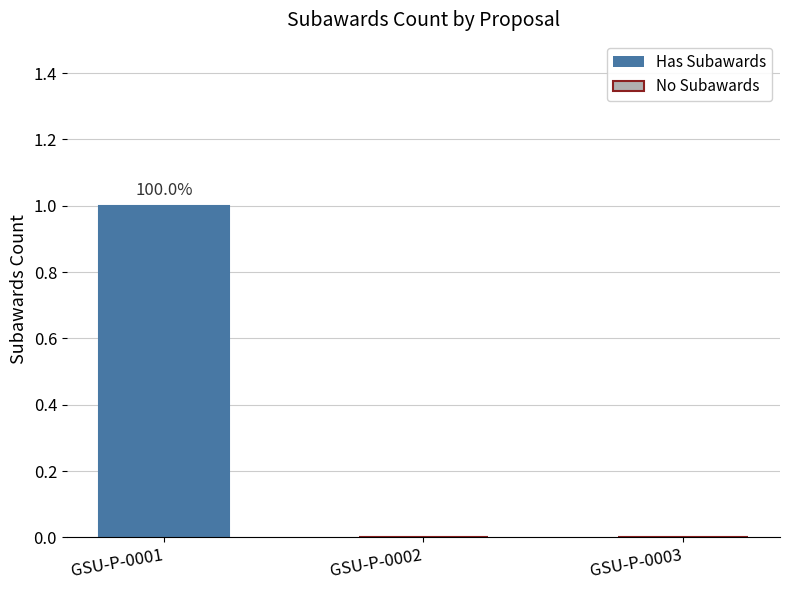

The value at GSU-P-0001 is 1. True or false?

True